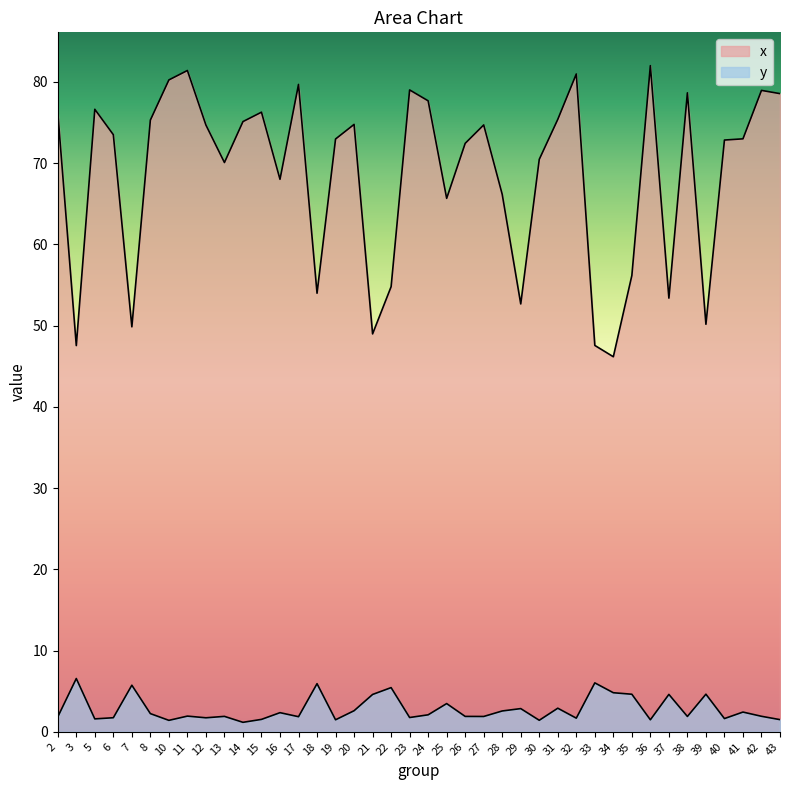

Between 35 and 36, which series saw the biggest shift?

x